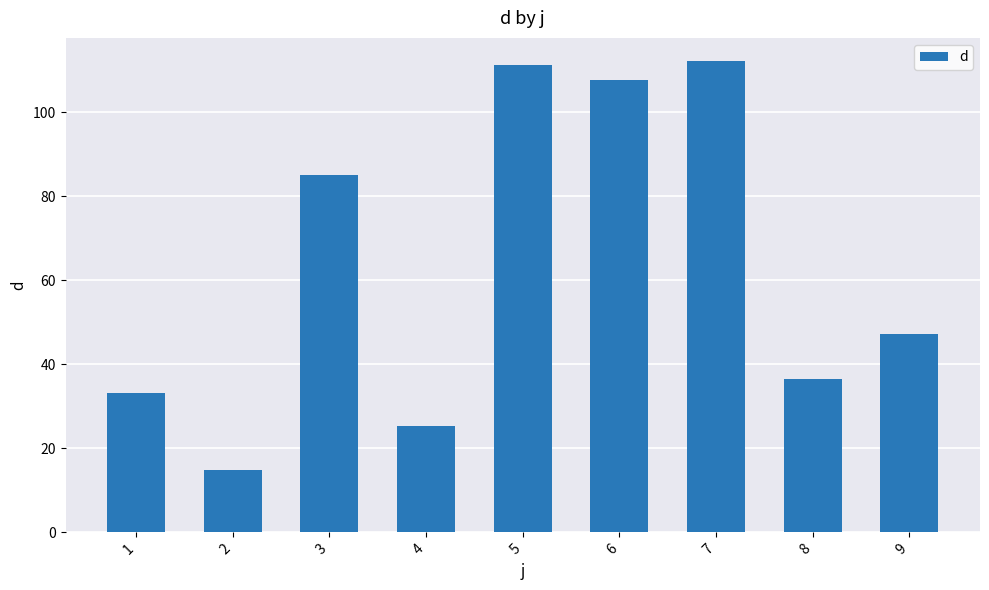

Is it true that the value at 3 is 85.1?

True